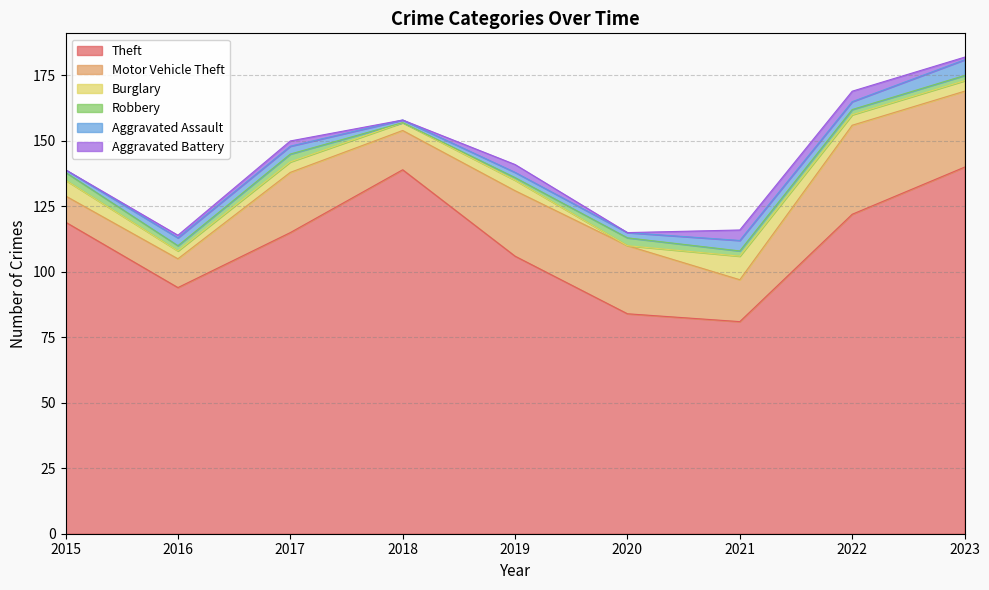

Where is Aggravated Assault nearest to the value 3?

2016